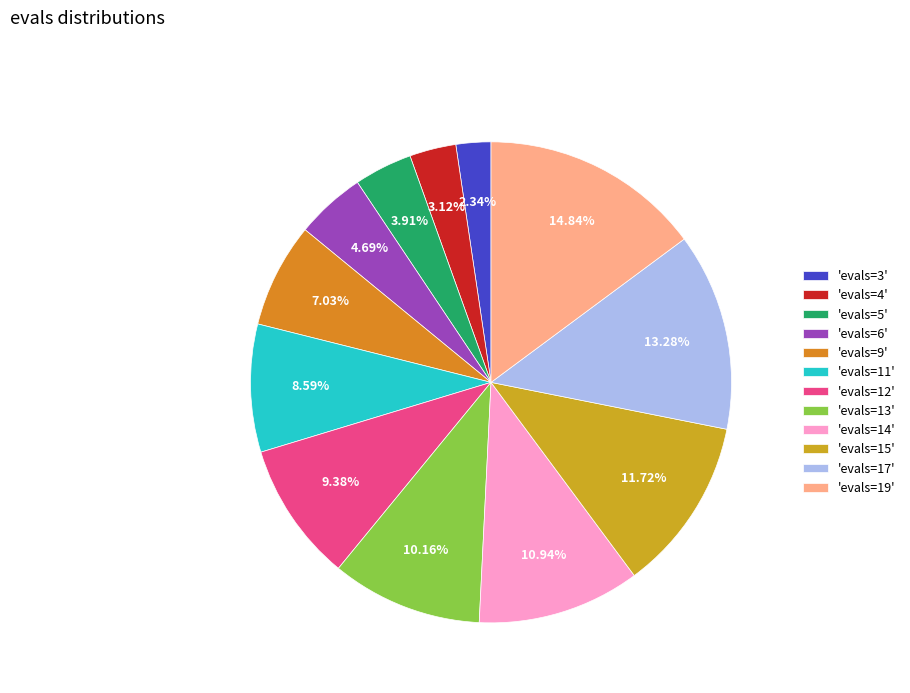

Does any single category account for the majority?

No